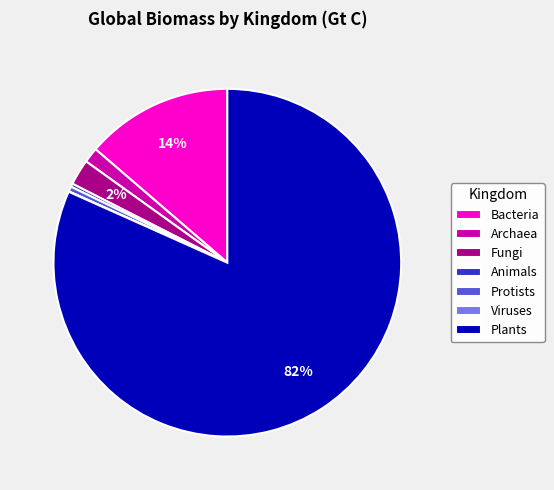

Is the sum of Archaea and Bacteria greater than half?

No